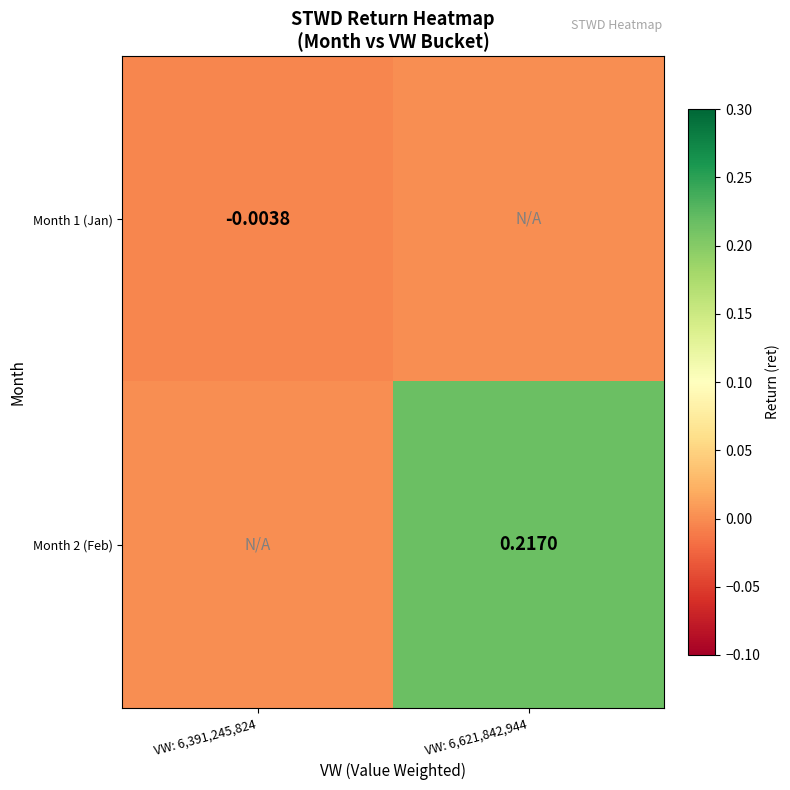

What is the greatest value displayed?

0.2